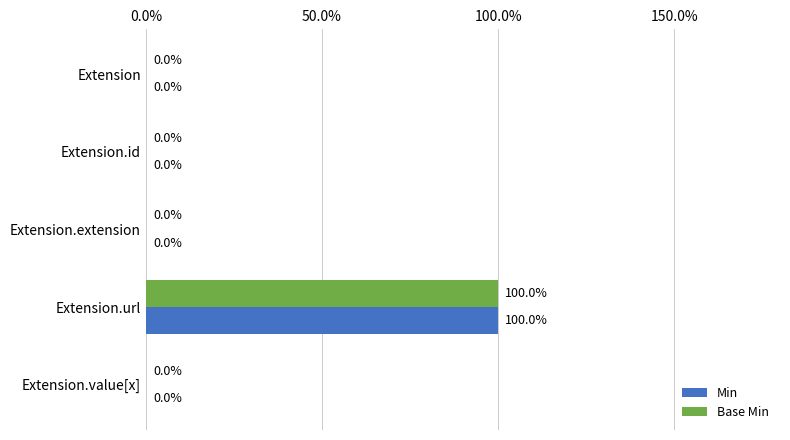

Which series has the largest total across all categories?

Min